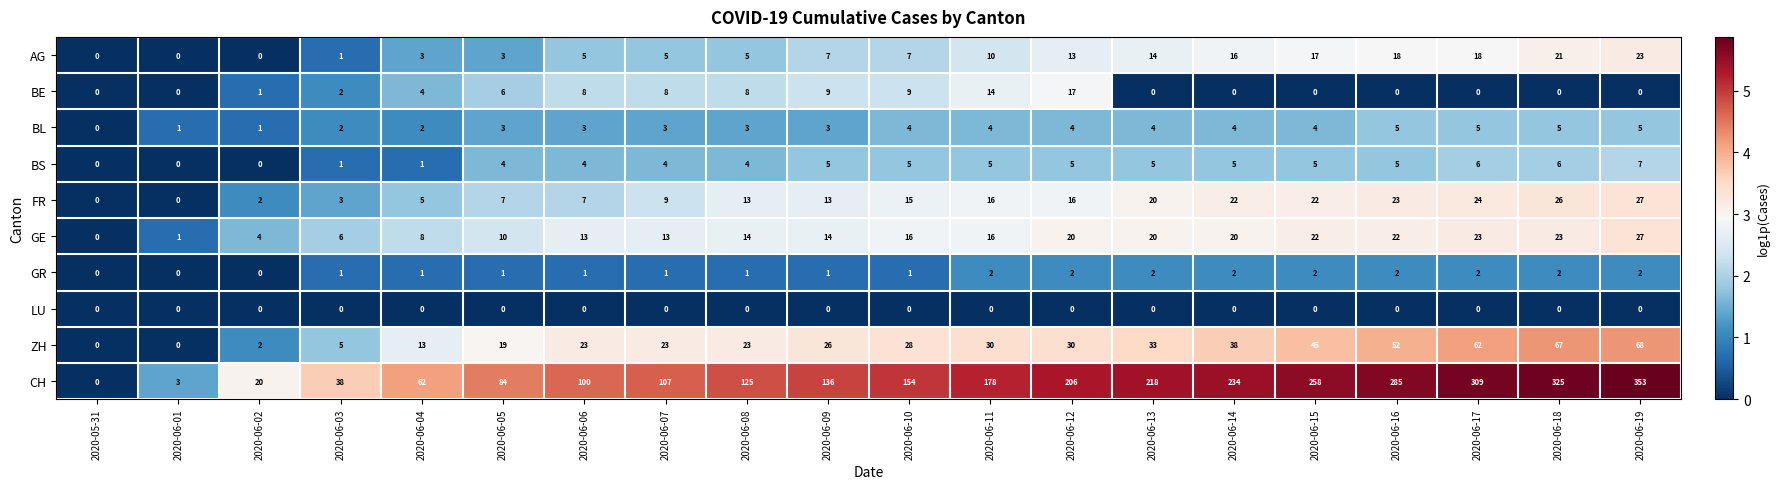

What is the total value across all series at 2020-06-03?

59